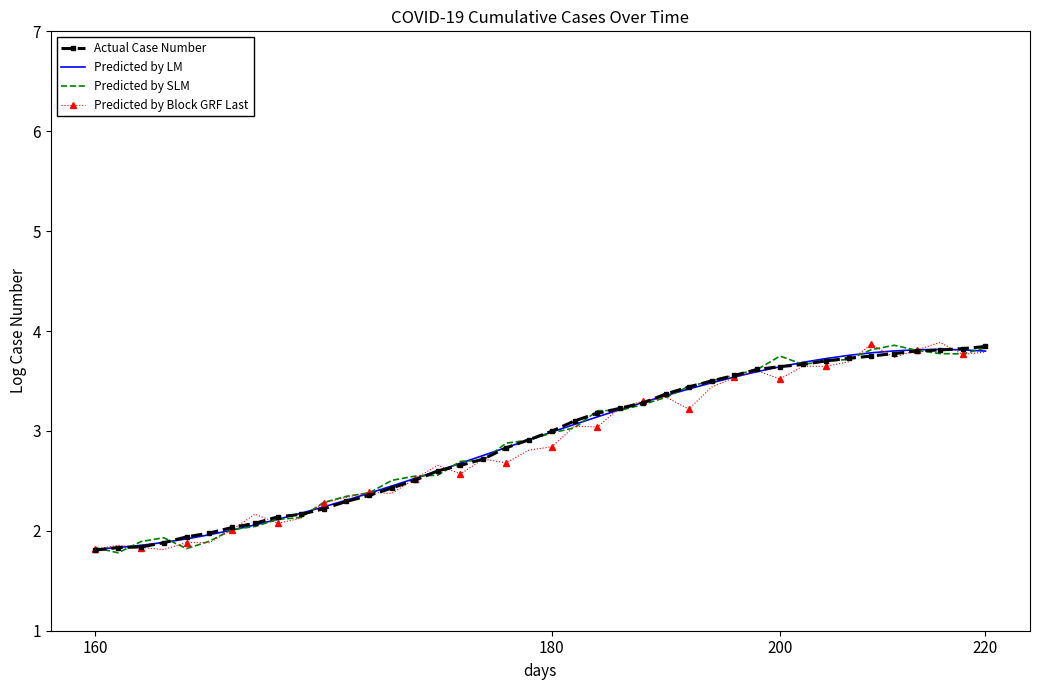

What is the highest value of the Actual Case Number series?

3.8